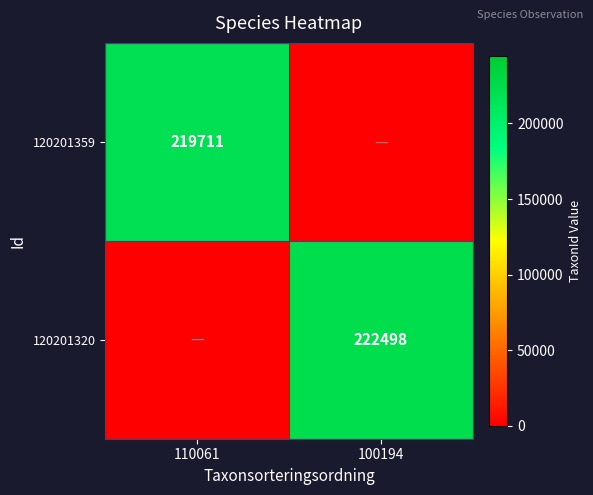

Which has a higher value, 110061 or 100194?

110061